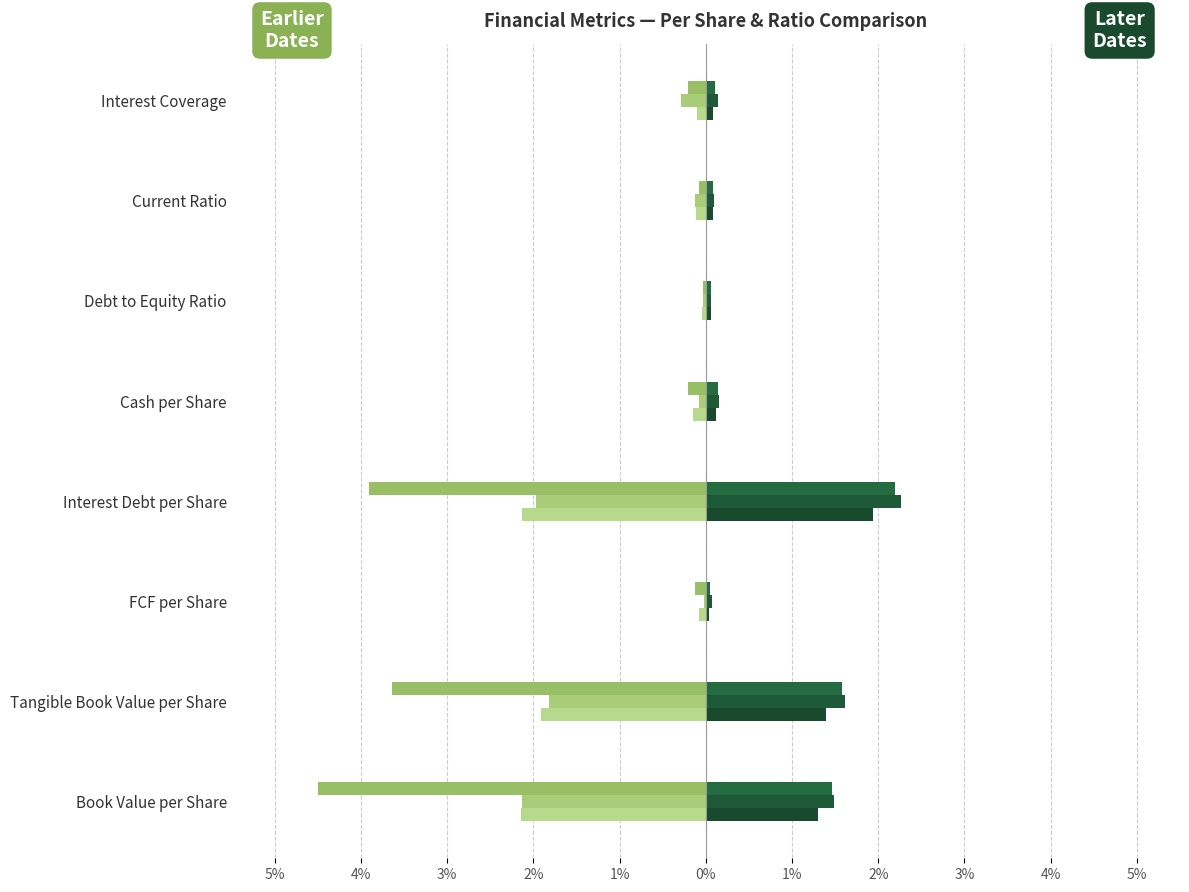

Is it true that 2017-03-31 equals -7.8 at Book Value per Share?

False